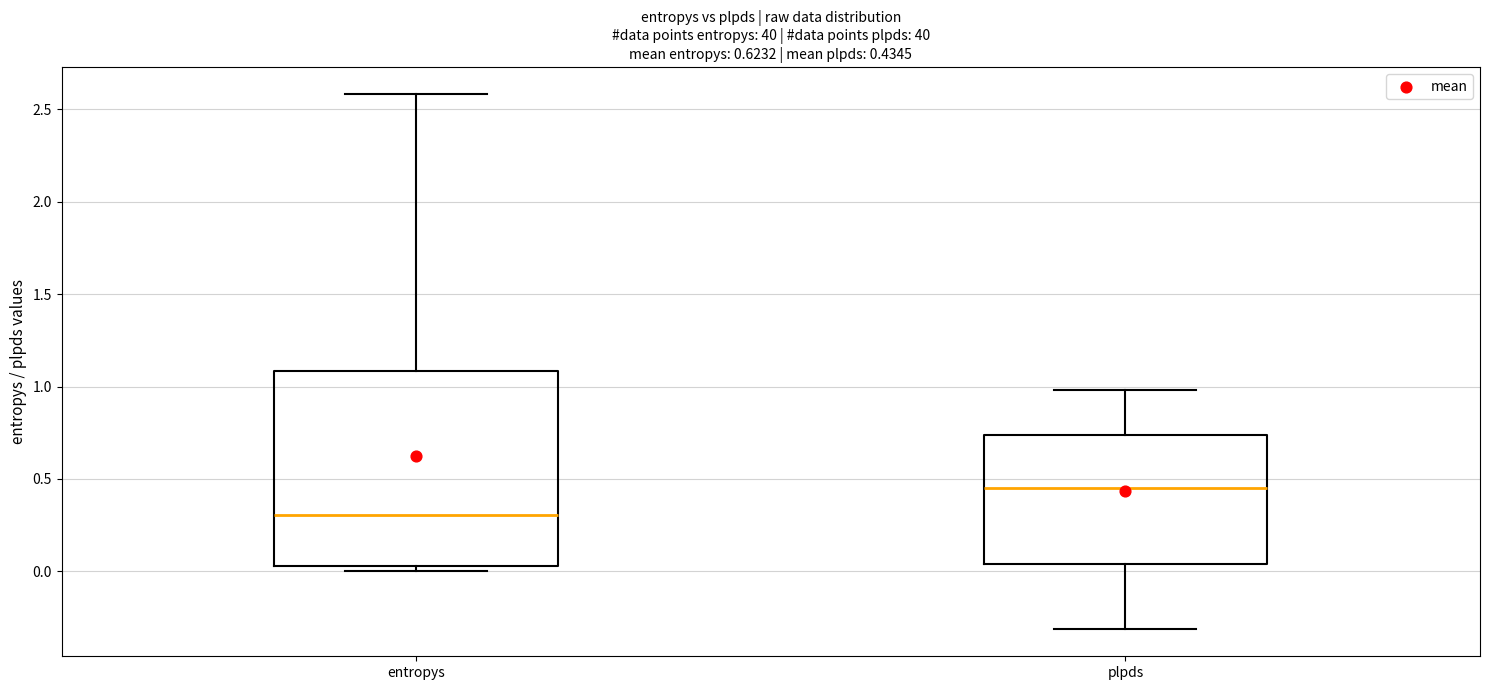

Which box's median line is the lowest?

entropys